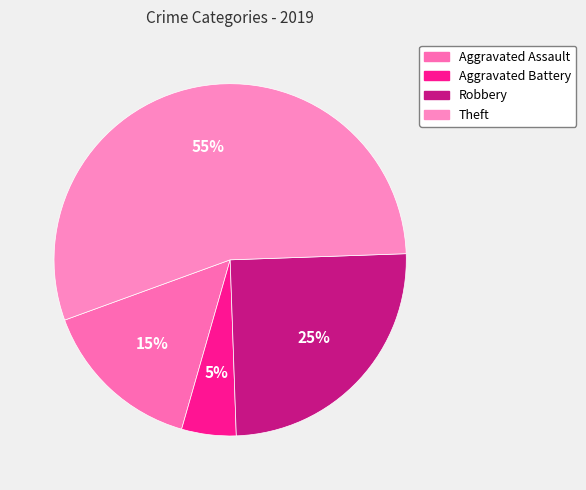

To the nearest percent, what portion does Aggravated Assault represent?

15%